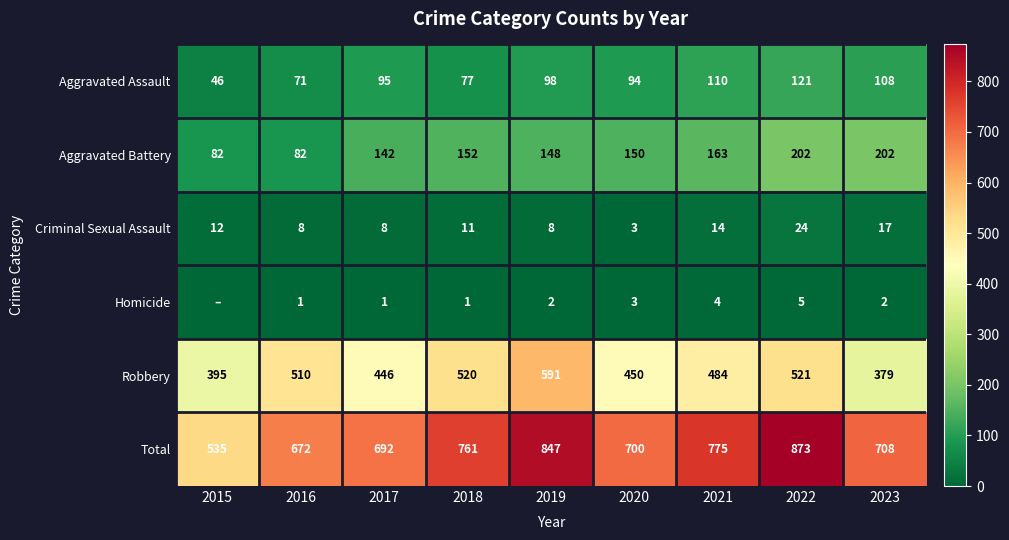

Is it true that Aggravated Assault equals 172 at 2021?

False